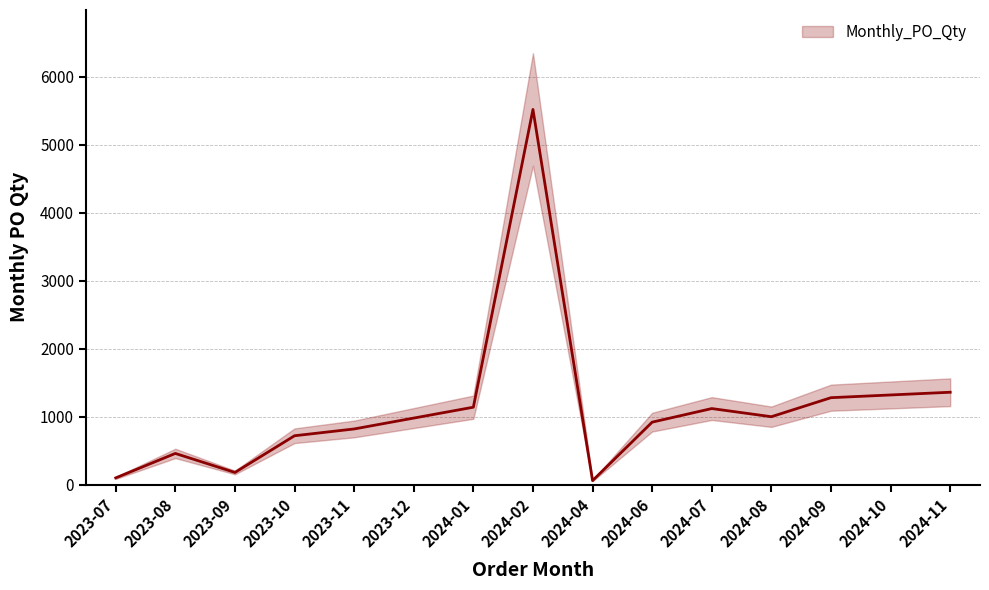

What is the difference between the values at 2024-04 and 2023-08?

400